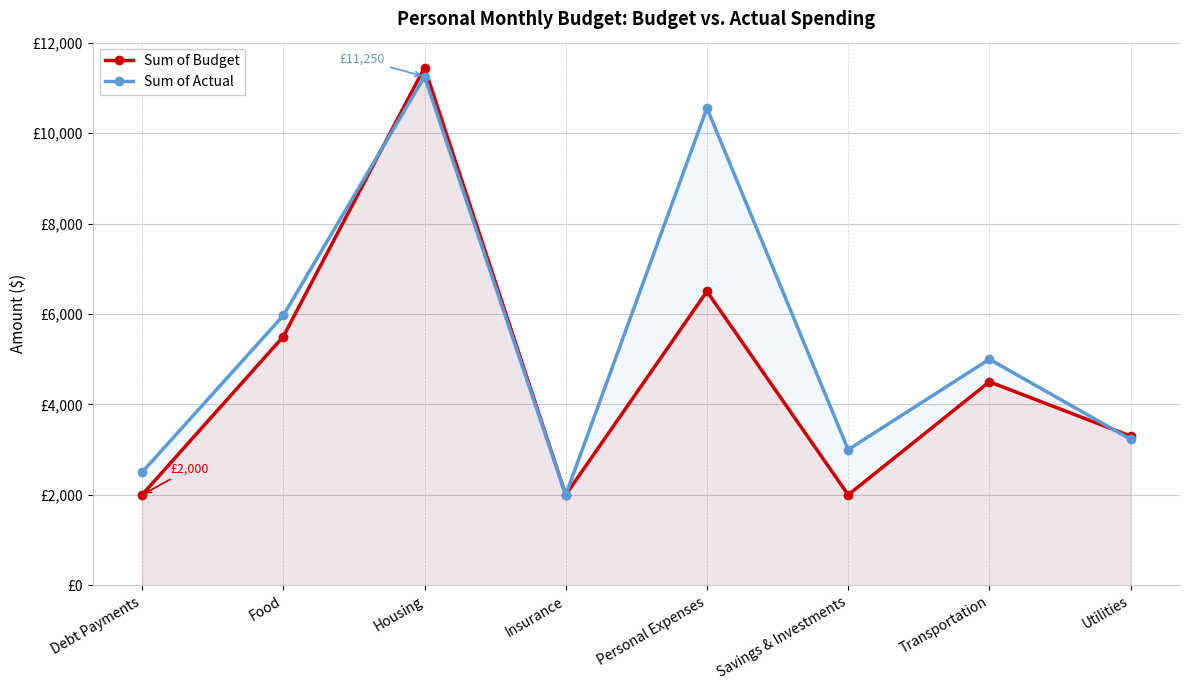

How many series are shown in this chart?

2